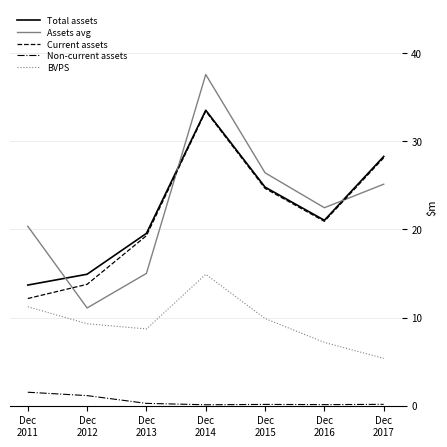

True or false: Current assets has a value of 48.4 at Dec
2014.

False